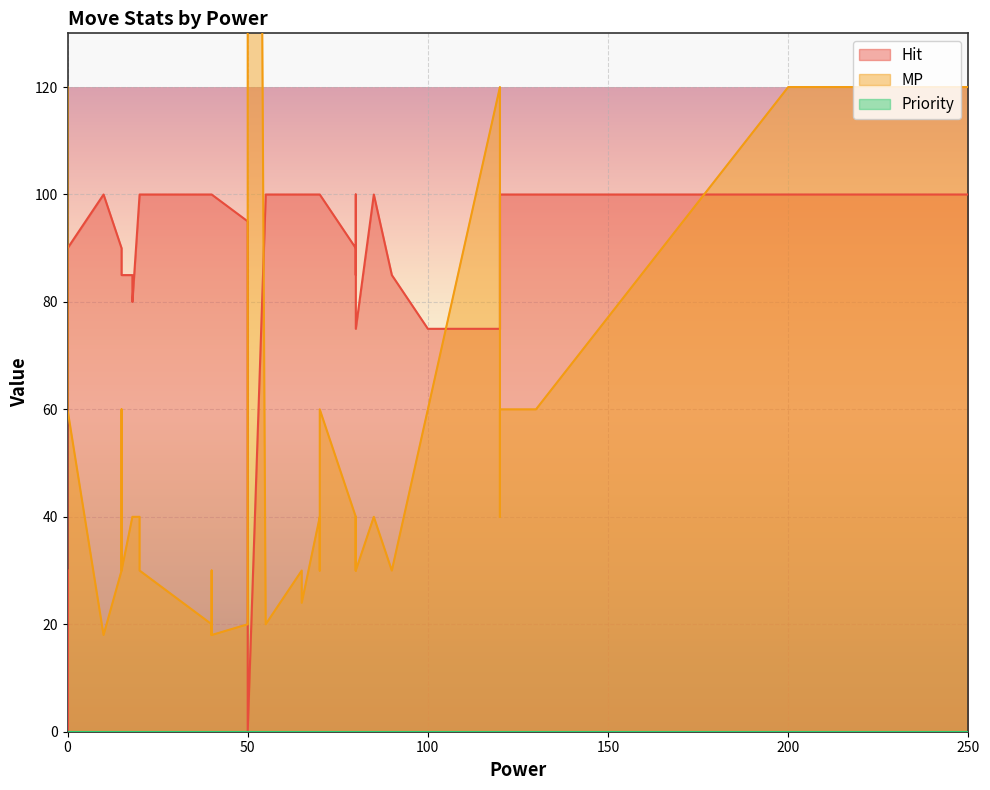

Which has a higher value, 15 or 15?

15